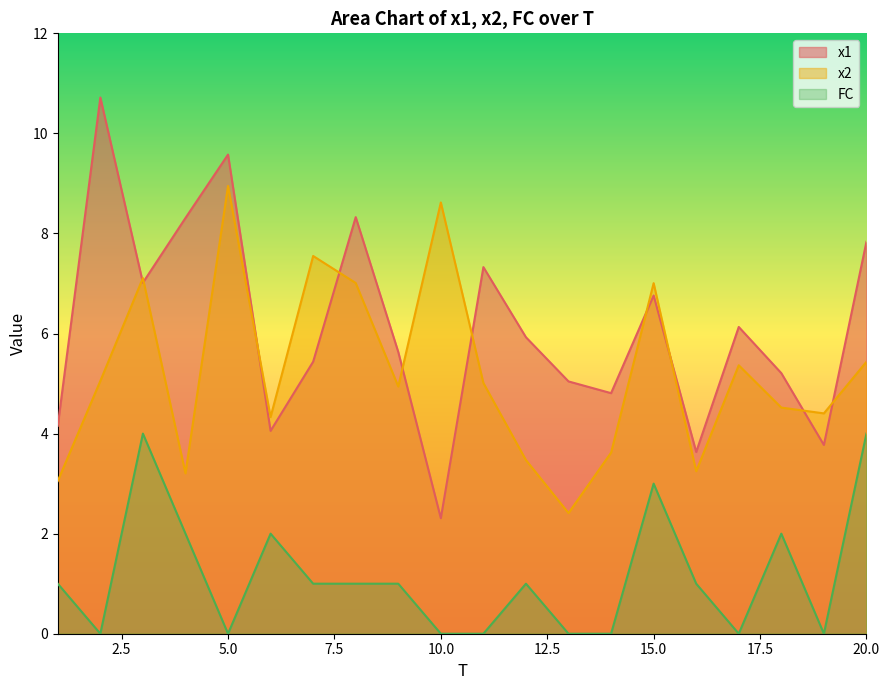

Is it true that x2 equals 6.1 at 18?

False